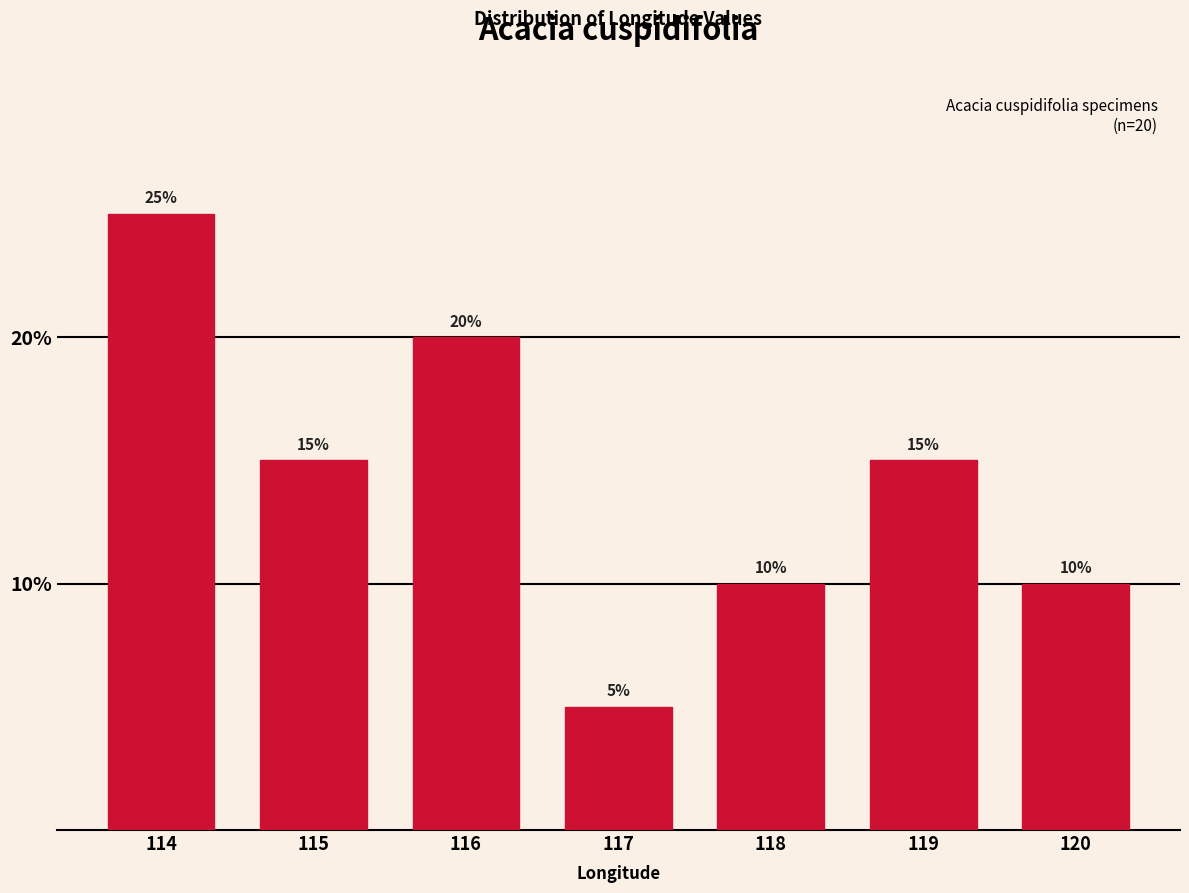

Reading left to right, list every bar in this chart as the range it spans on the x-axis followed by its height.

113.5 to 114.5: 25
114.5 to 115.5: 15
115.5 to 116.5: 20
116.5 to 117.5: 5
117.5 to 118.5: 10
118.5 to 119.5: 15
119.5 to 120.5: 10